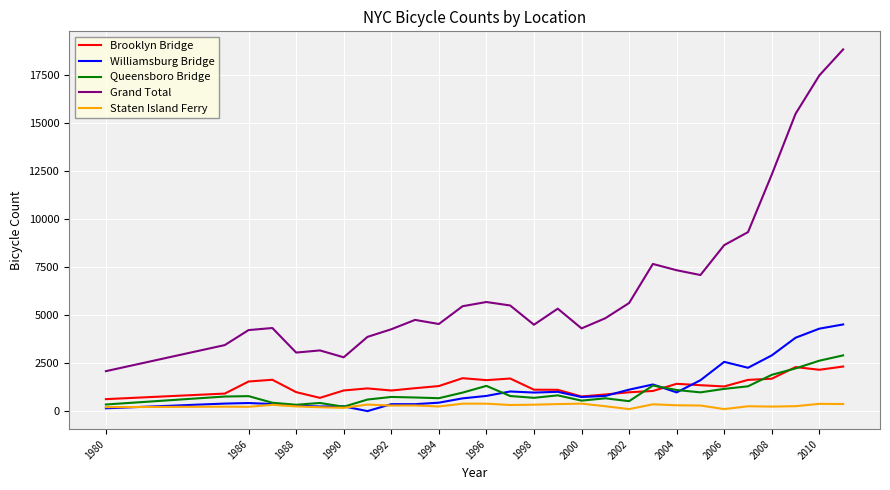

What is the greatest value displayed?

18846